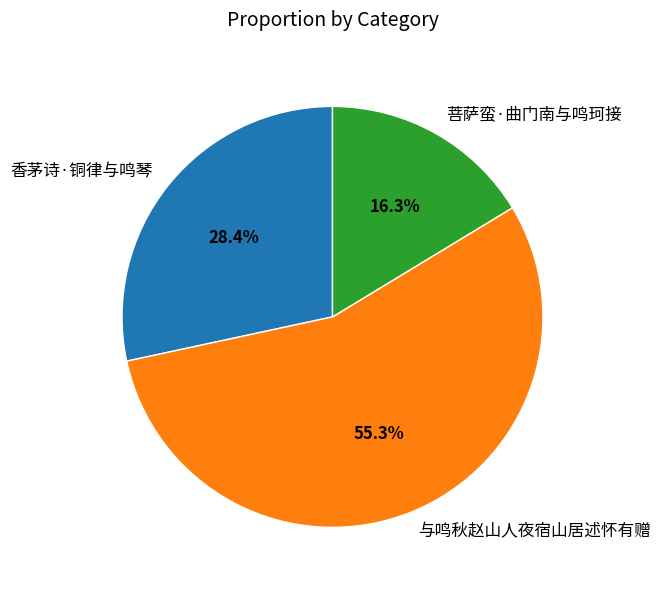

Rank the categories by value from lowest to highest.

菩萨蛮·曲门南与鸣珂接, 香茅诗·铜律与鸣琴, 与鸣秋赵山人夜宿山居述怀有赠